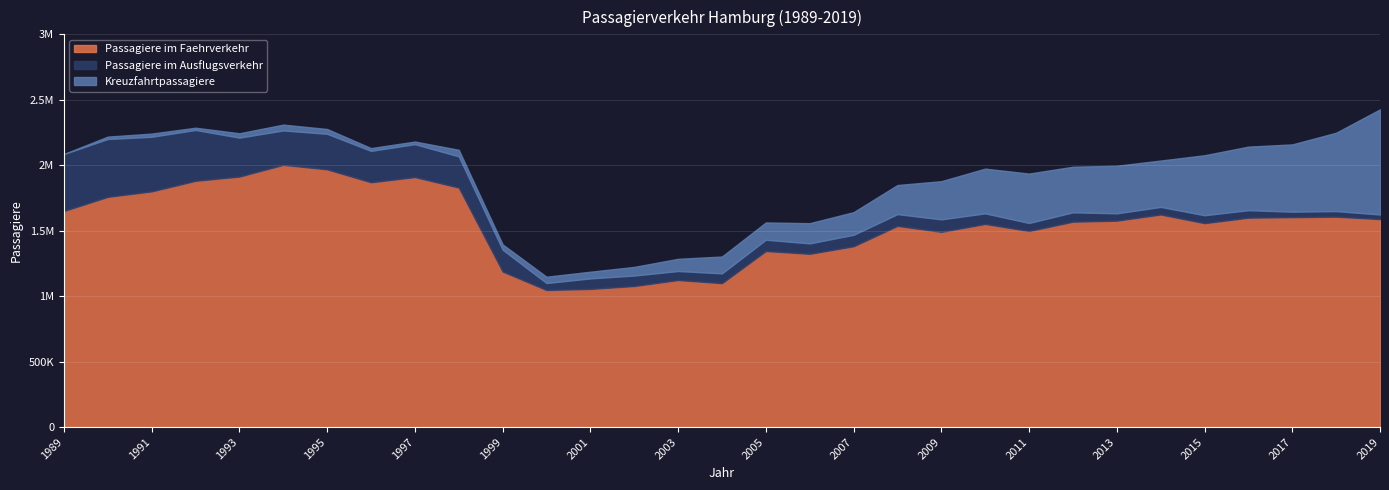

What is the difference between the Kreuzfahrtpassagiere values at 2016 and 2013?

122021